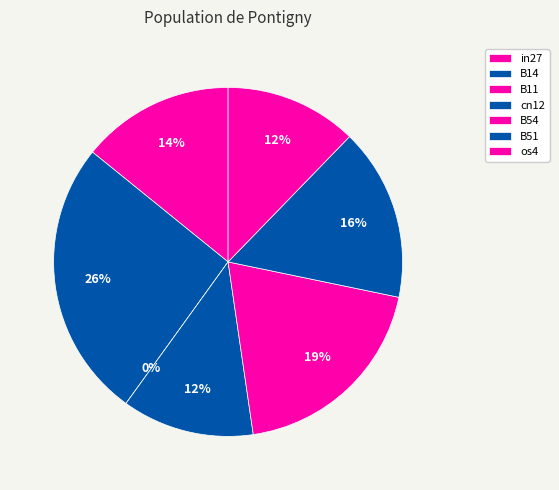

To the nearest percent, what is the difference between the largest and smallest slice percentages?

26%